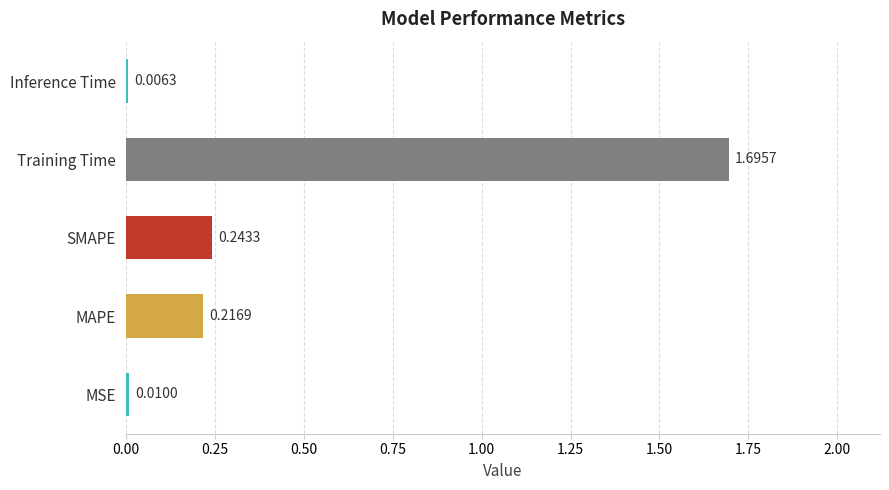

What is the maximum value shown in the chart?

1.7